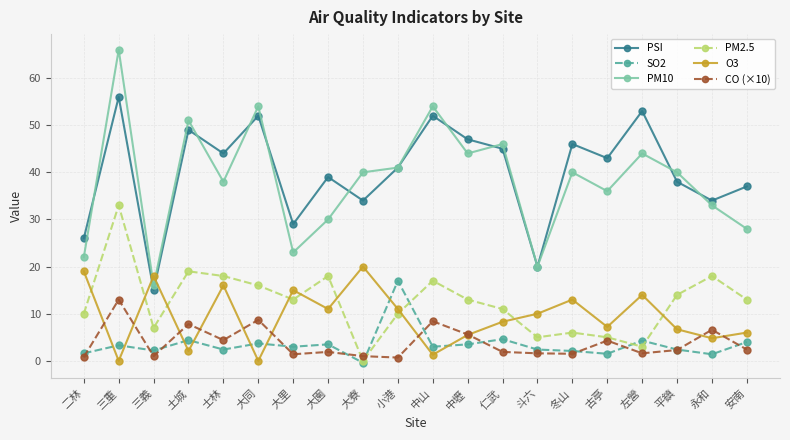

True or false: SO2 and PM10 intersect in this chart.

False